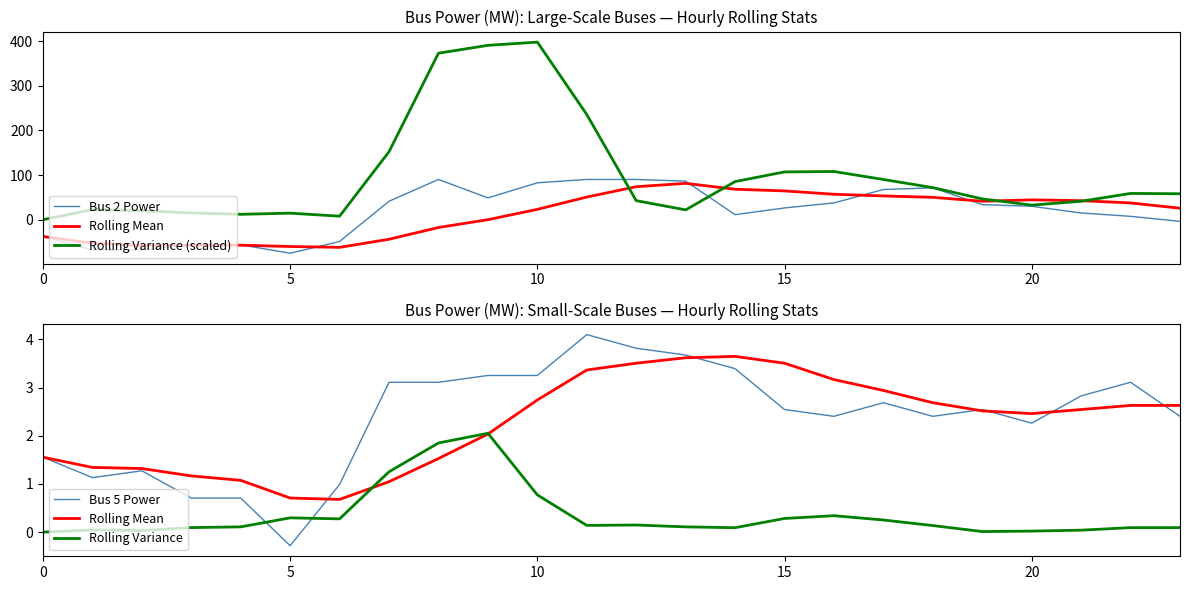

What is the difference between the maximum and second lowest values in the Rolling Variance series?

2.0